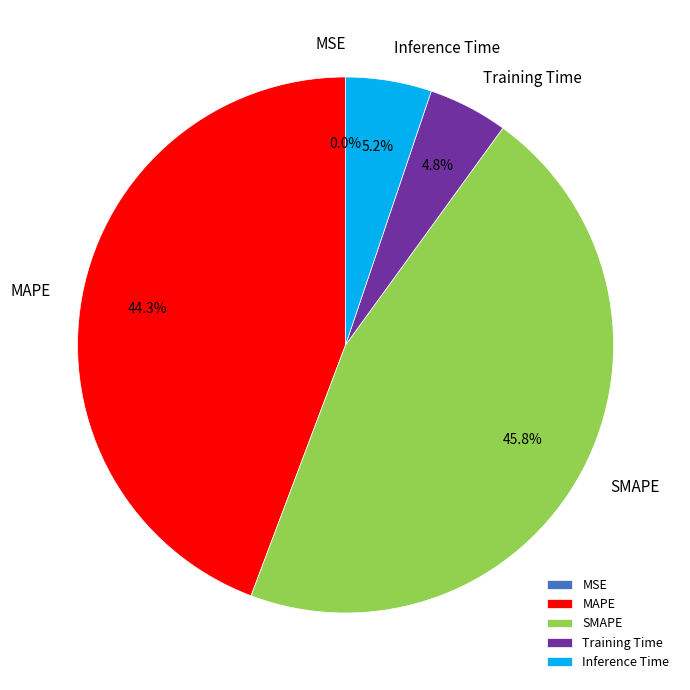

What percentage is the MAPE slice, to the nearest percent?

44%